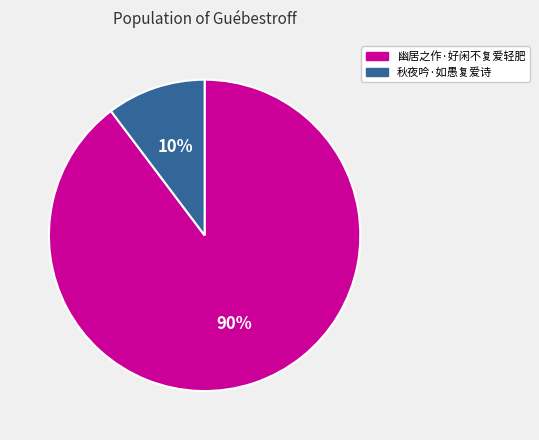

Rank the categories by value from highest to lowest.

幽居之作·好闲不复爱轻肥, 秋夜吟·如愚复爱诗